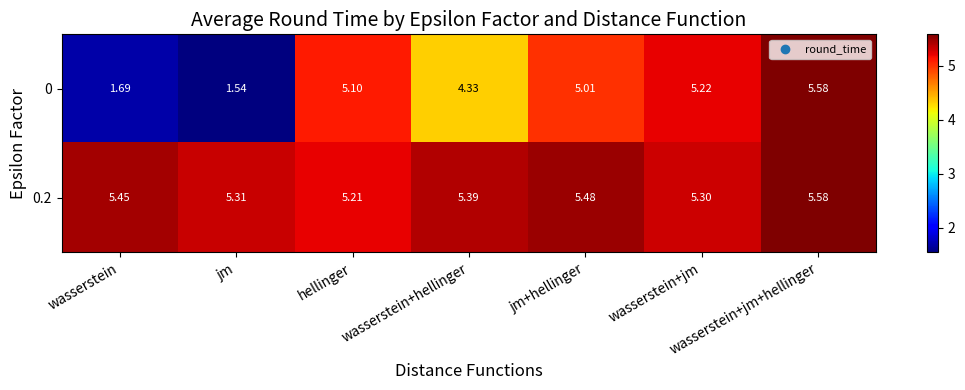

Rank the categories by 0 value from lowest to highest.

jm, wasserstein, wasserstein+hellinger, jm+hellinger, hellinger, wasserstein+jm, wasserstein+jm+hellinger